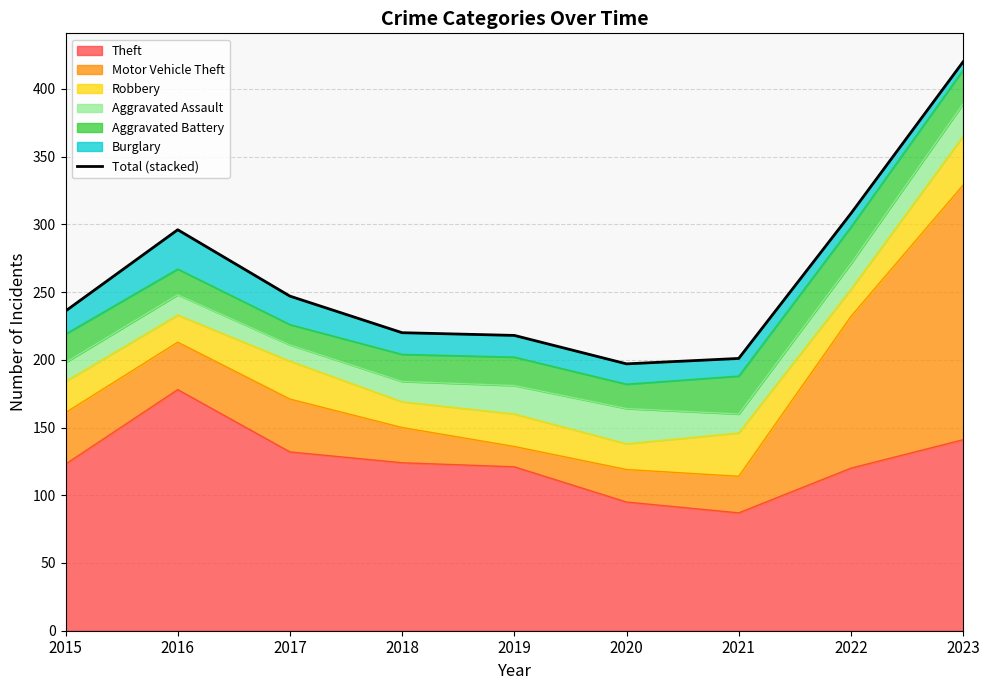

How many lines are shown in the chart?

1